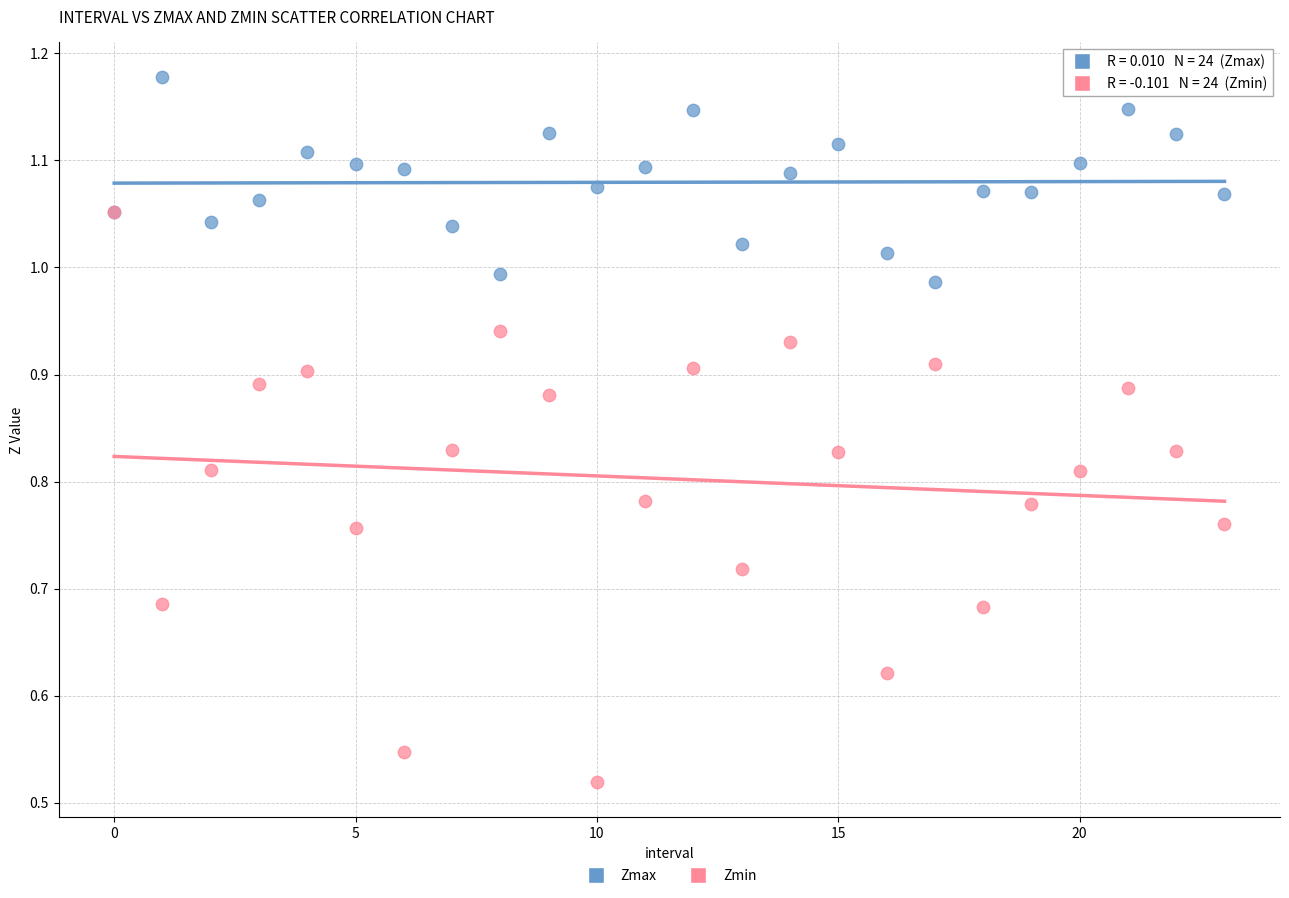

Which series reaches the minimum Y coordinate?

Zmin